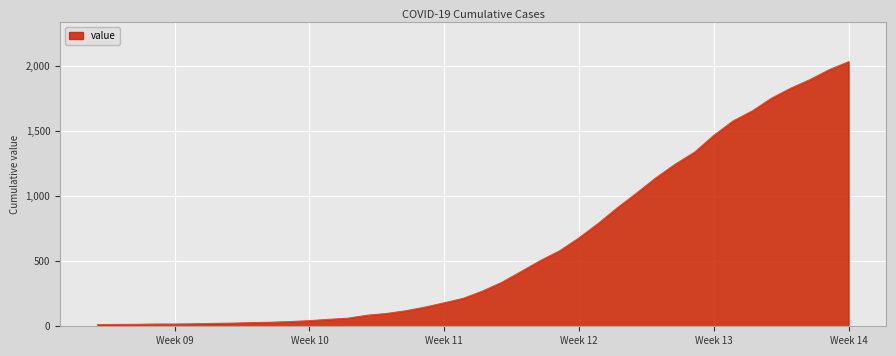

How many series are shown in this chart?

1